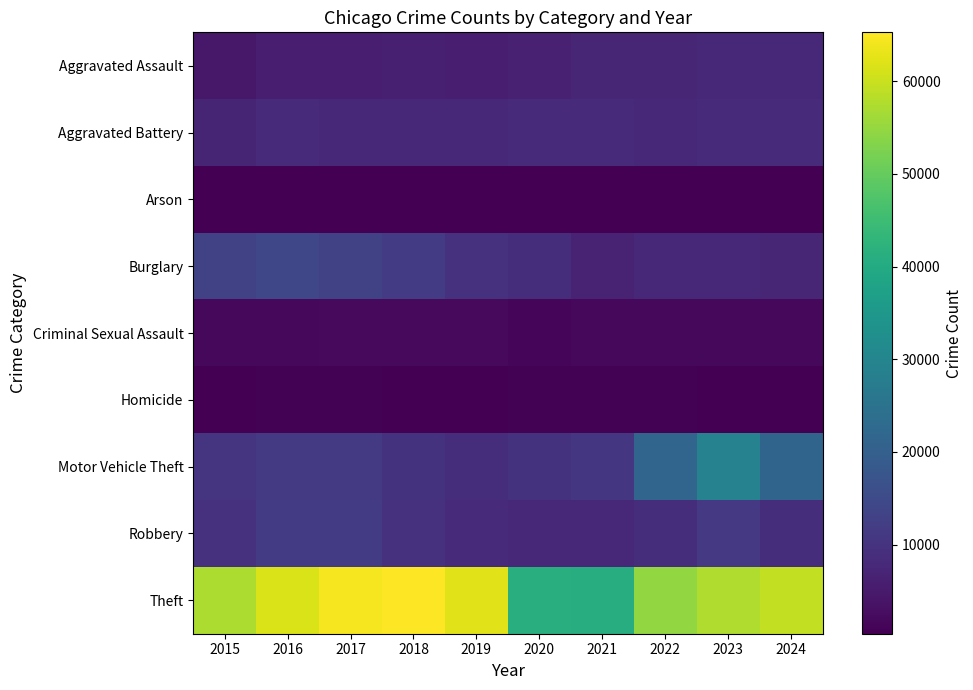

What is the total value across all series at 2017?

117381